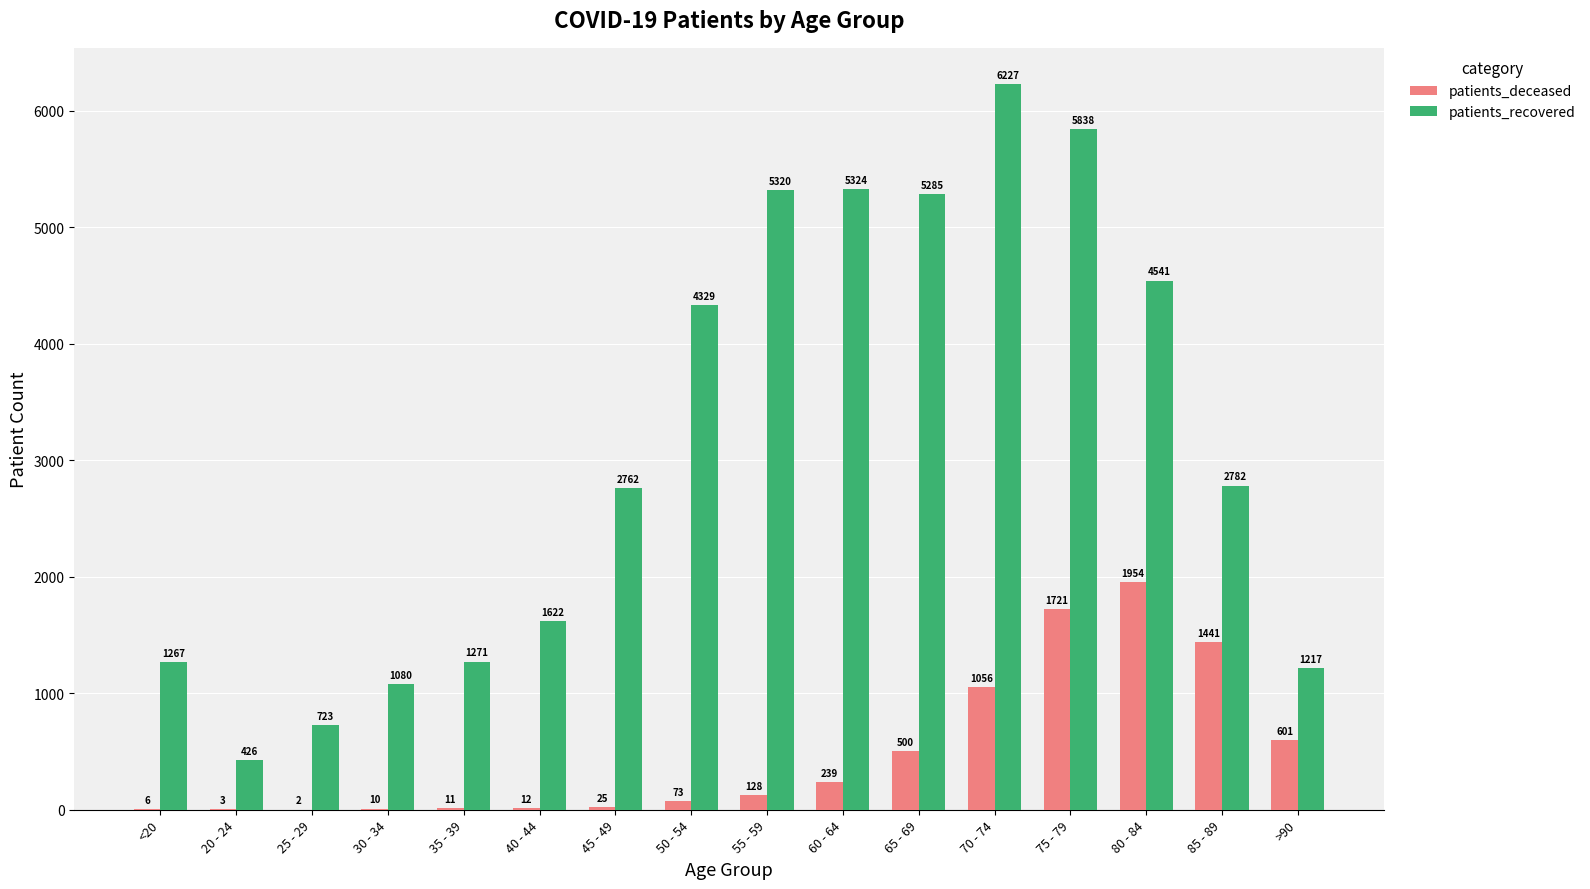

Which series changed the most between <20 and 20 - 24?

patients_recovered